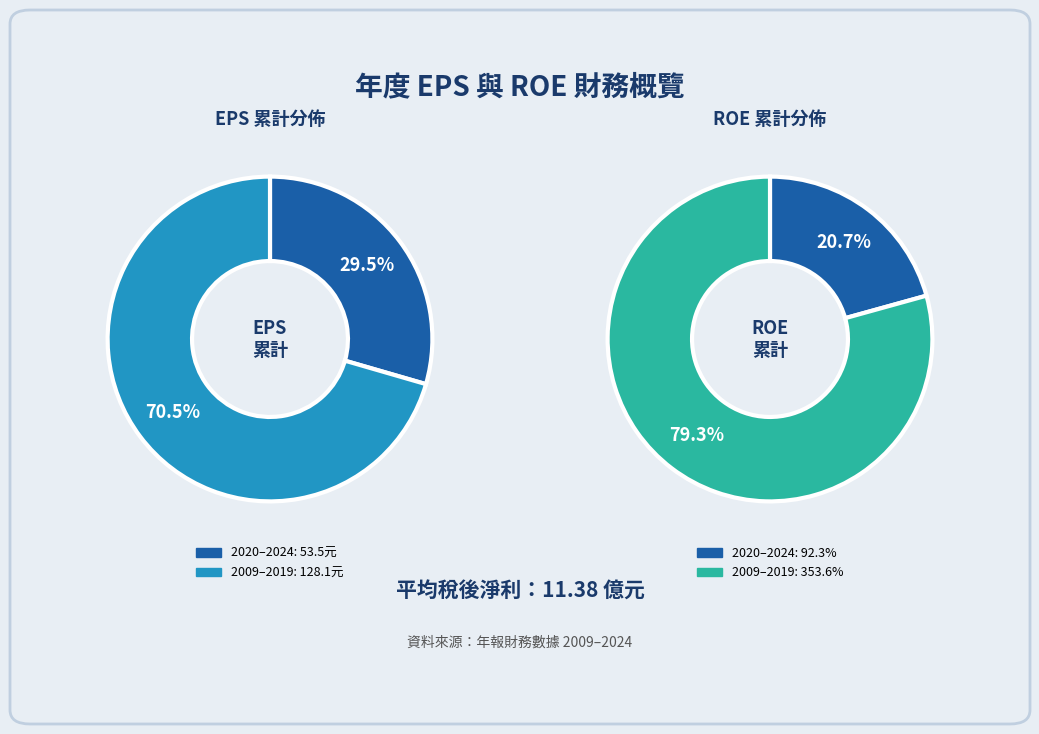

Combined, do 2024 and 2009 account for over 50%?

No